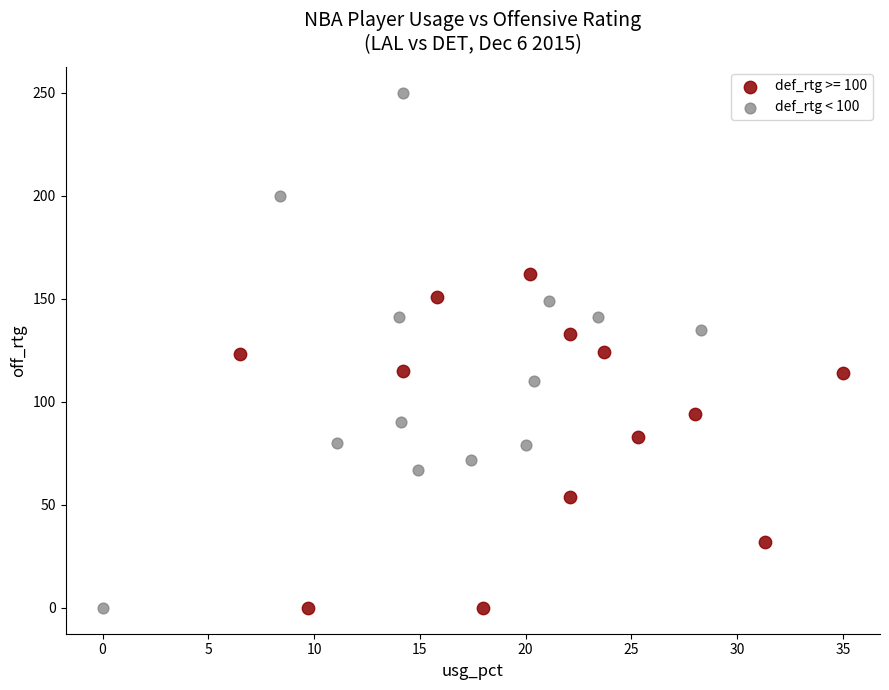

Which series has the largest Y range (max minus min)?

def_rtg < 100